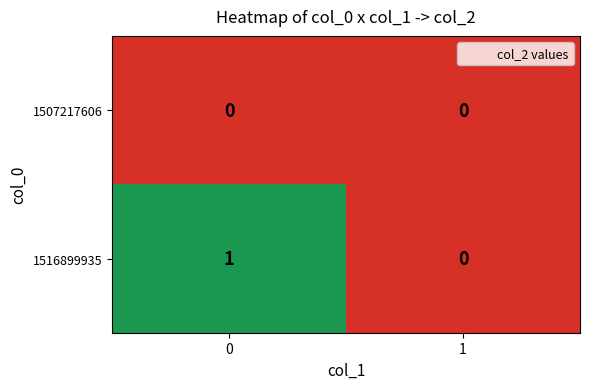

What is the difference between the highest and lowest values at 0?

1